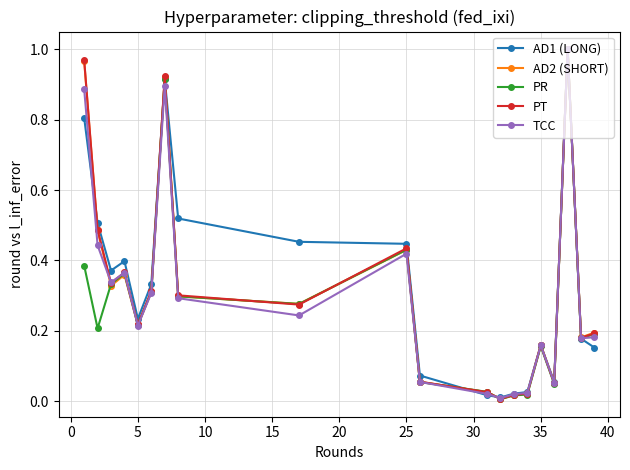

True or false: PR has more than 1 interior local peaks.

True